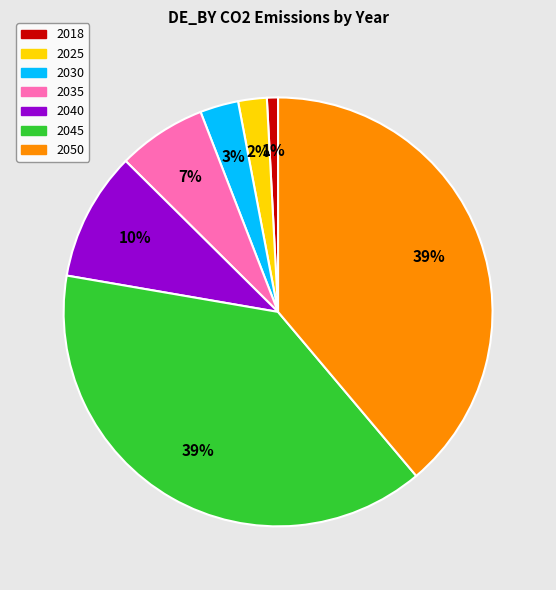

To the nearest percent, what is the average slice percentage?

14%